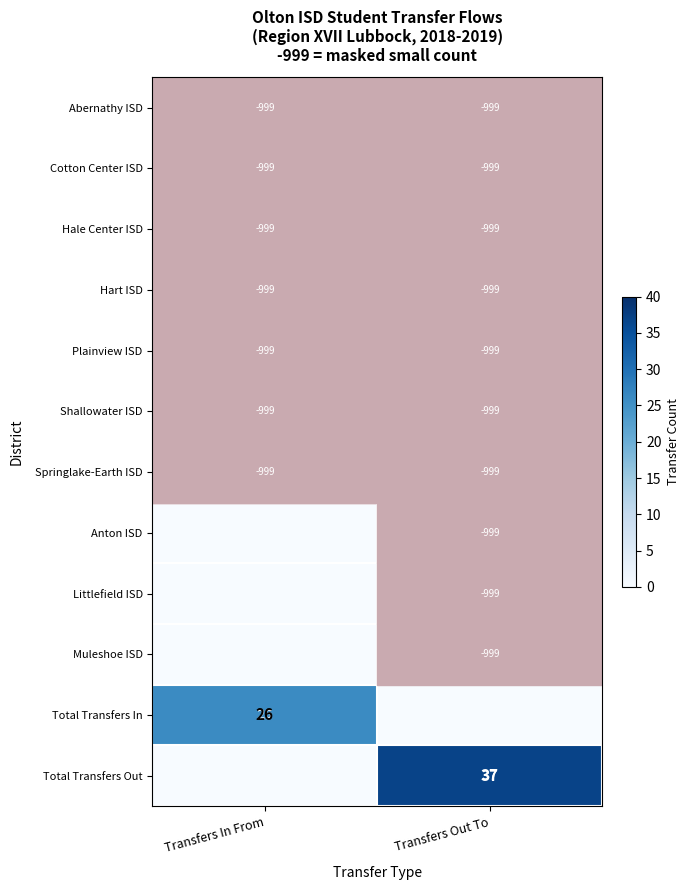

What is the minimum value for Shallowater ISD?

-999